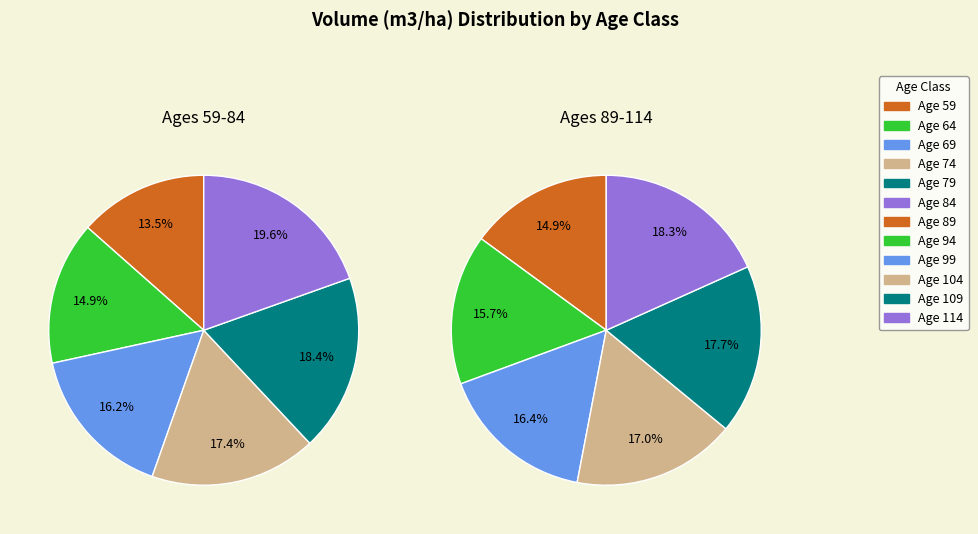

Rank the categories by Stand after thinning value from highest to lowest.

5, 4, 3, 2, 1, 0